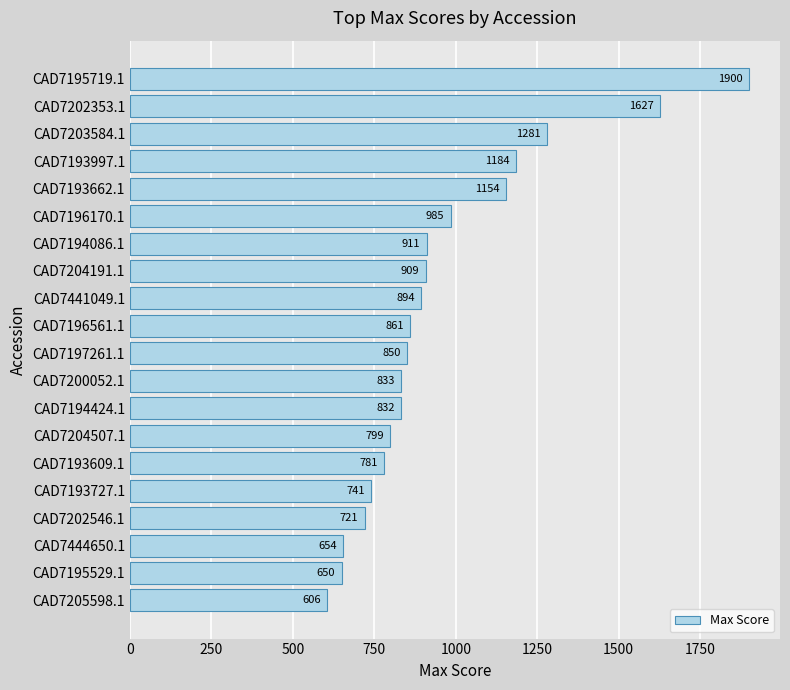

The chart shows a value of 1383 at CAD7196561.1. True or false?

False